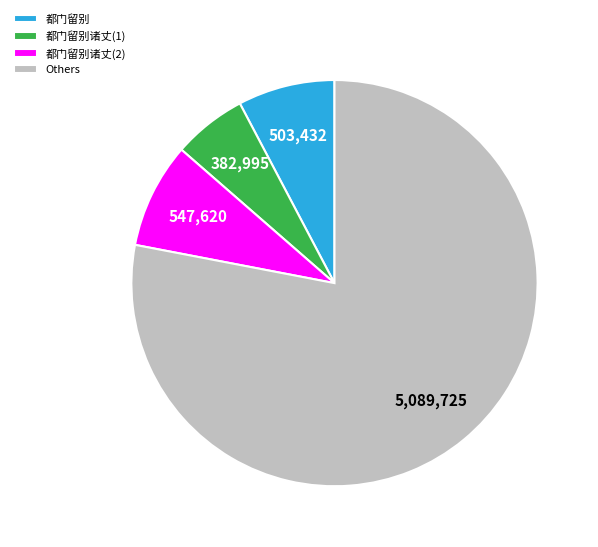

How many slices are in this pie chart?

4